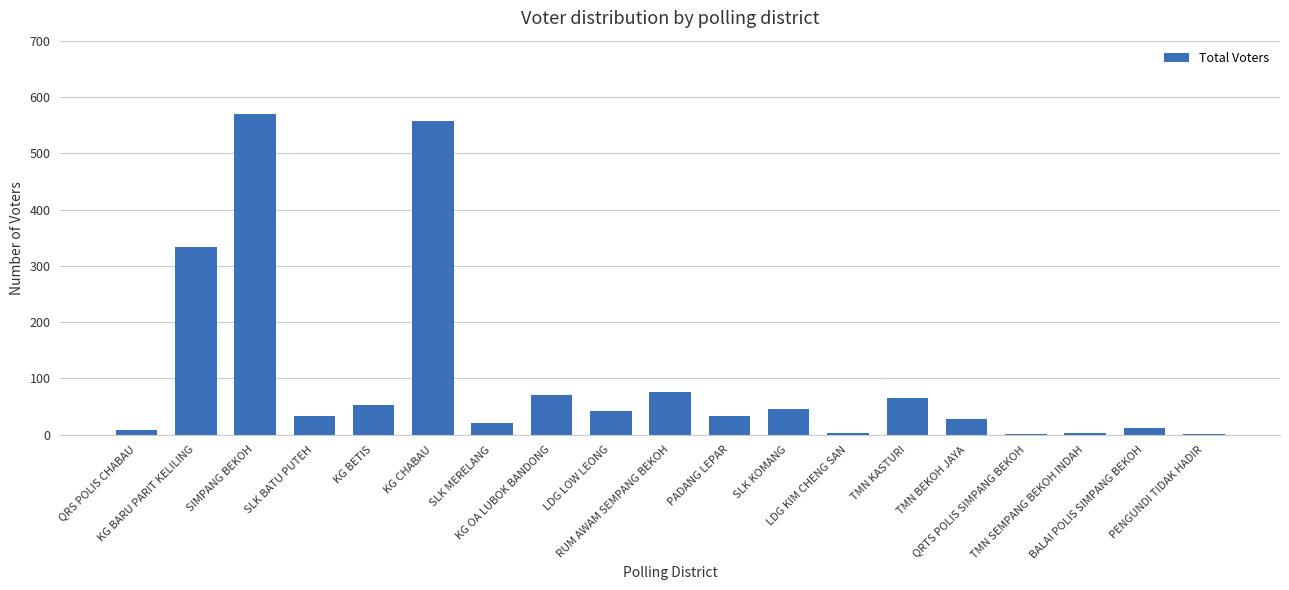

What is the maximum value shown in the chart?

570